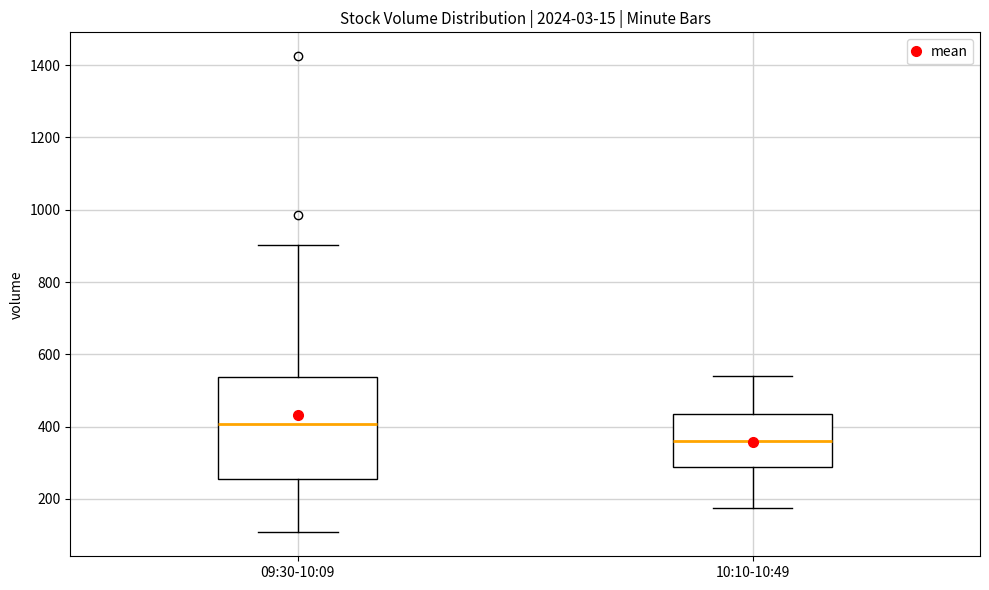

Reading left to right, read every box against the y-axis: the position of its median line, the range the box covers, and the ends of its whiskers. The values are not printed on the chart, so give them approximately, as read against the axis.

09:30-10:09: median 400, box 260 to 540, whiskers 100 to 900
10:10-10:49: median 360, box 280 to 440, whiskers 180 to 540